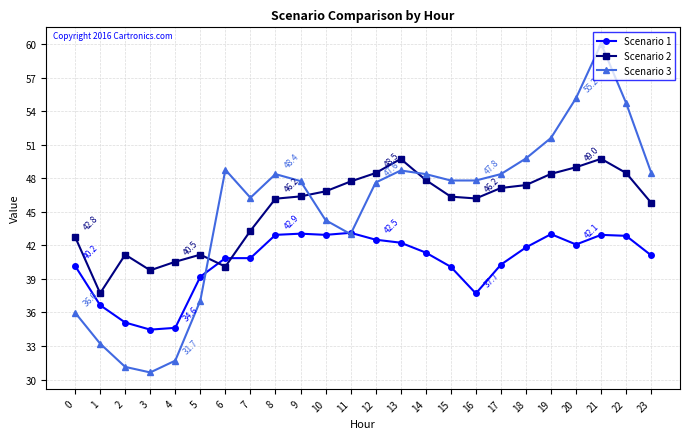

What is the total value across all series at 6?

129.7